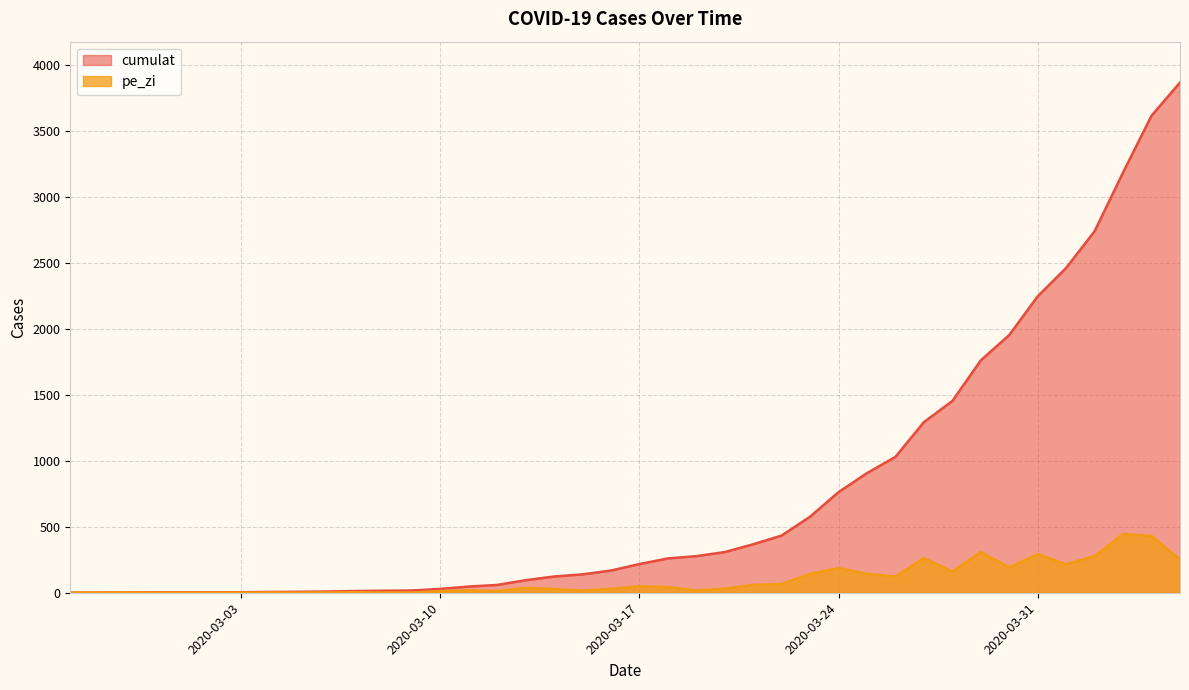

At which category does pe_zi reach its first local valley?

2020-02-27